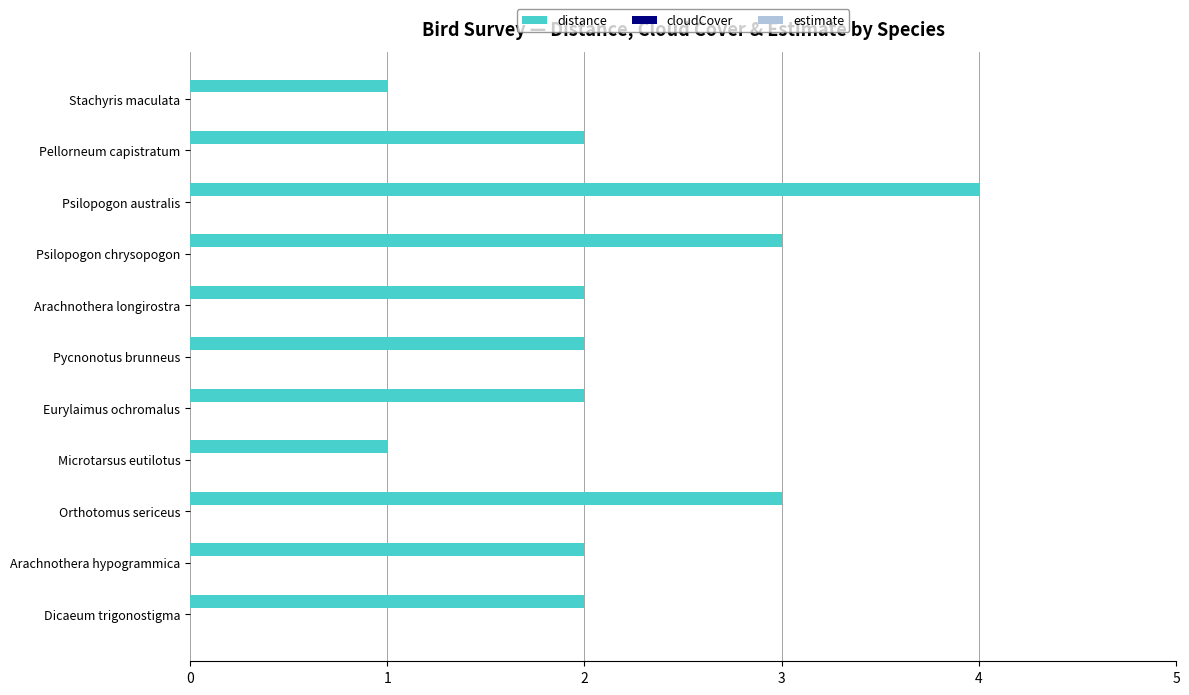

Reading bottom to top, what are all the values shown in this chart?

Dicaeum trigonostigma=2	Arachnothera hypogrammica=2	Orthotomus sericeus=3	Microtarsus eutilotus=1	Eurylaimus ochromalus=2	Pycnonotus brunneus=2	Arachnothera longirostra=2	Psilopogon chrysopogon=3	Psilopogon australis=4	Pellorneum capistratum=2	Stachyris maculata=1